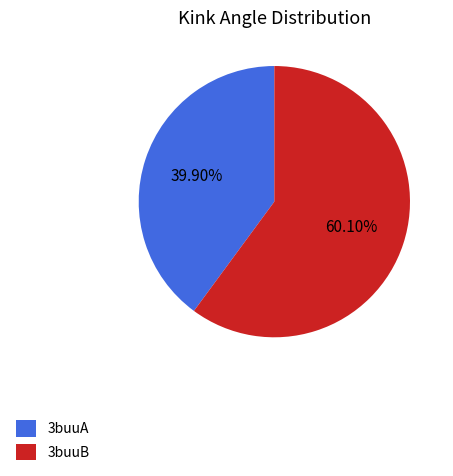

Which slice is the largest?

3buuB